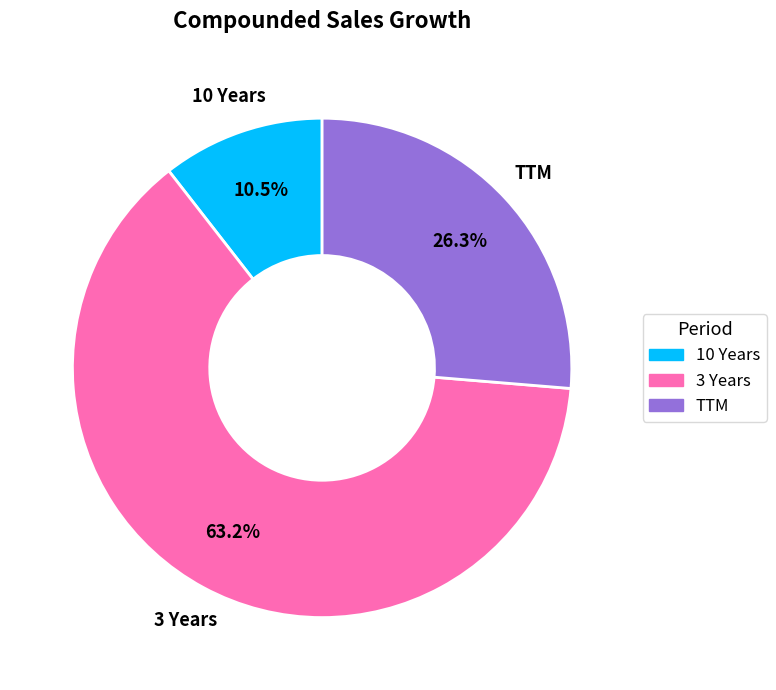

To the nearest percent, what percentage of the pie is 3 Years?

63%